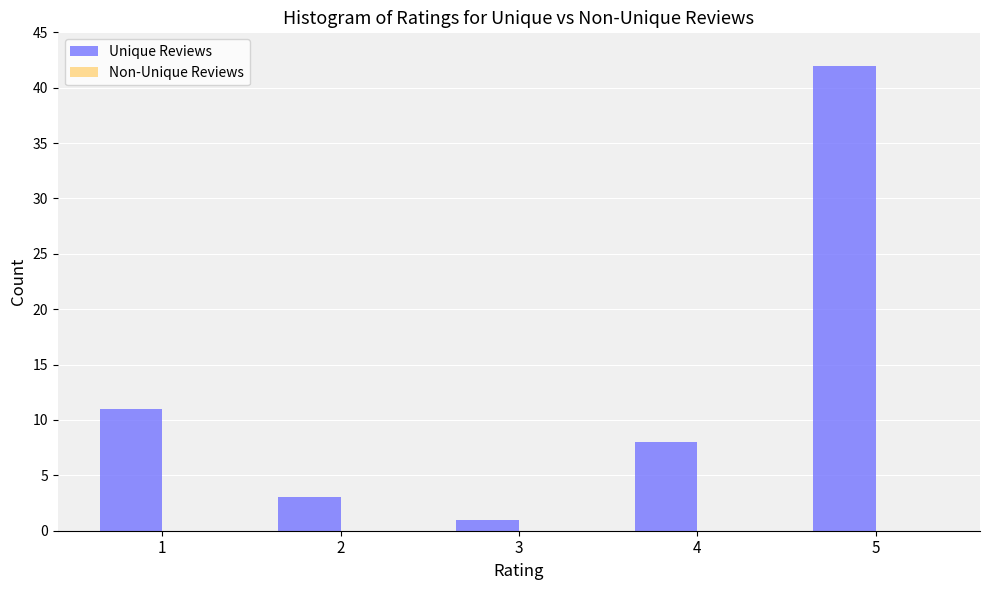

Reading left to right, extract all data points from this chart.

1=11	2=3	3=1	4=8	5=42